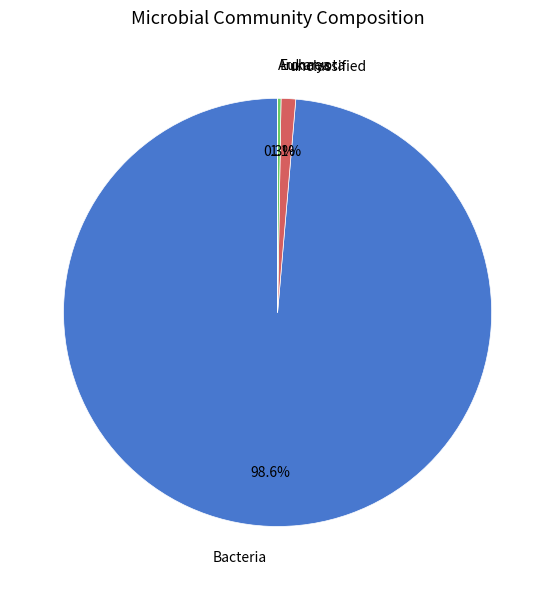

Is there a majority slice in this chart?

Yes